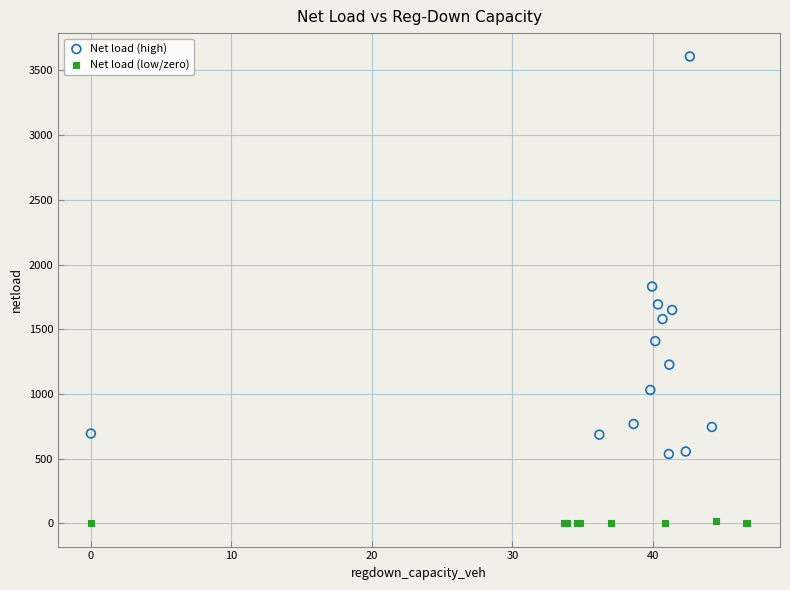

Which series reaches the minimum Y coordinate?

Net load (low/zero)